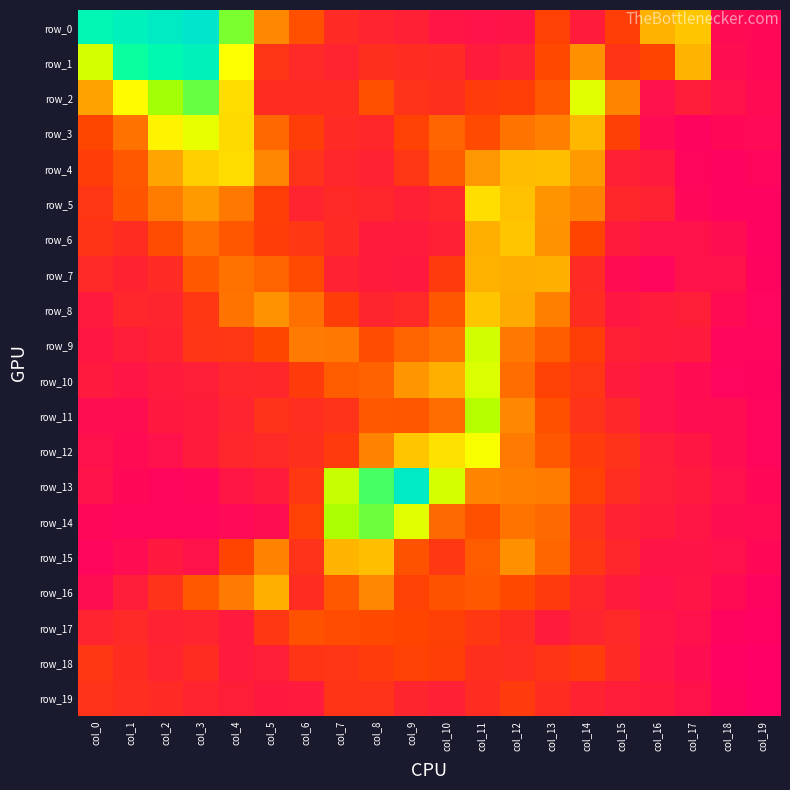

At col_1, list the series in order from largest to smallest.

row_0, row_1, row_2, row_3, row_4, row_5, row_19, row_6, row_18, row_17, row_8, row_7, row_9, row_16, row_10, row_11, row_15, row_12, row_13, row_14